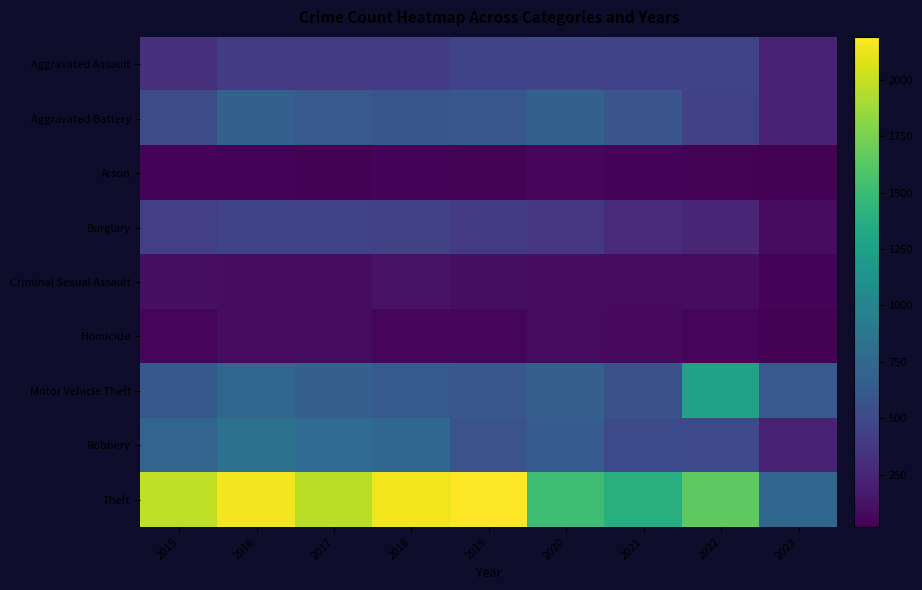

Which has a higher value, 2015 or 2016?

2016